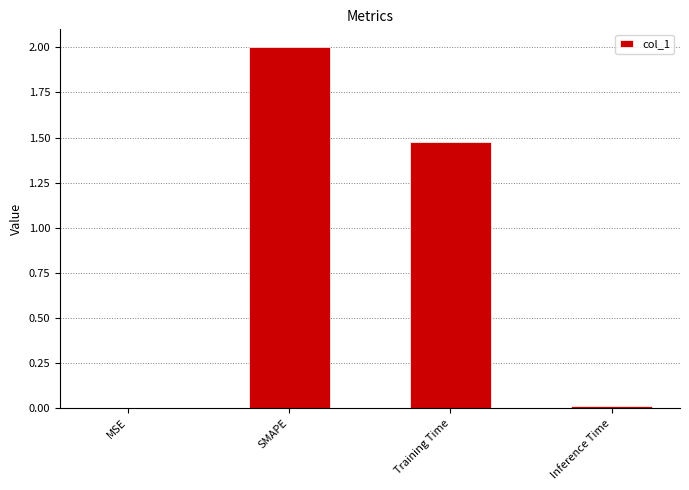

The value at MSE is 0.0. True or false?

True